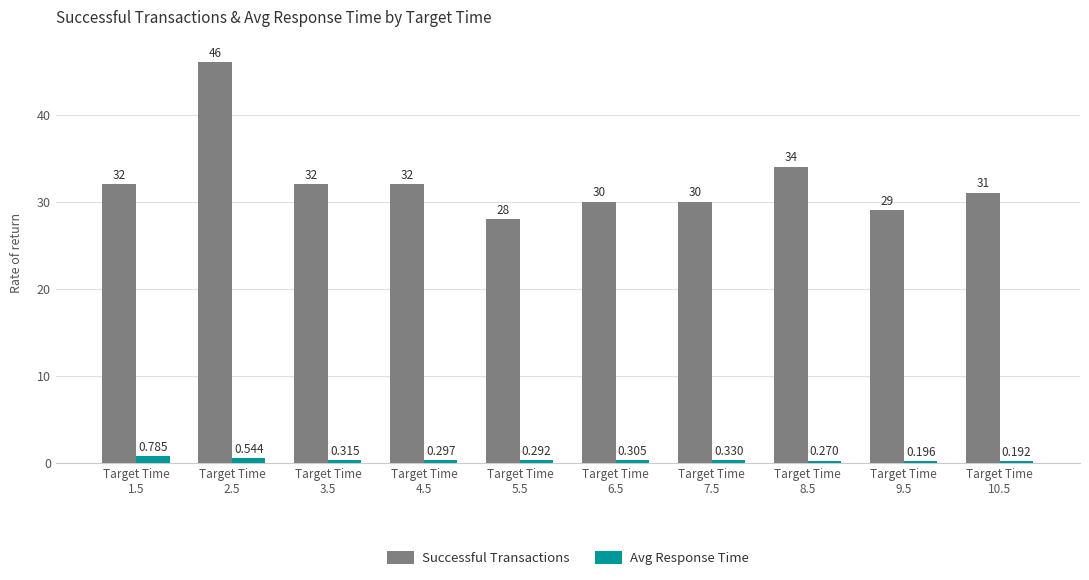

Rank the series by their average value, from lowest to highest.

Avg Response Time, Successful Transactions